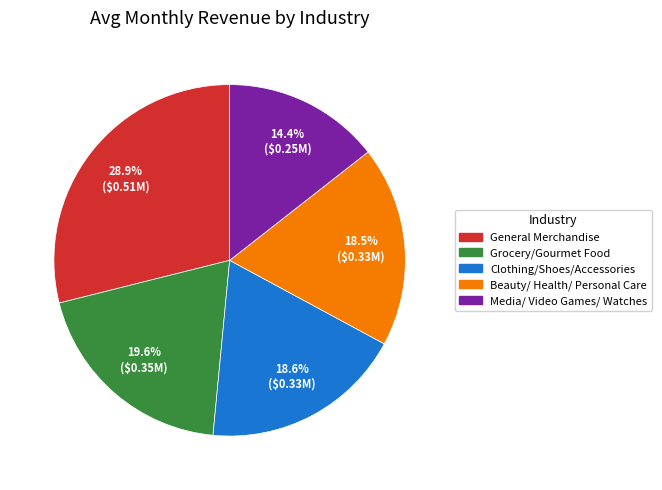

What is the ratio of the value at Beauty/ Health/ Personal Care to the value at Media/ Video Games/ Watches?

1.3